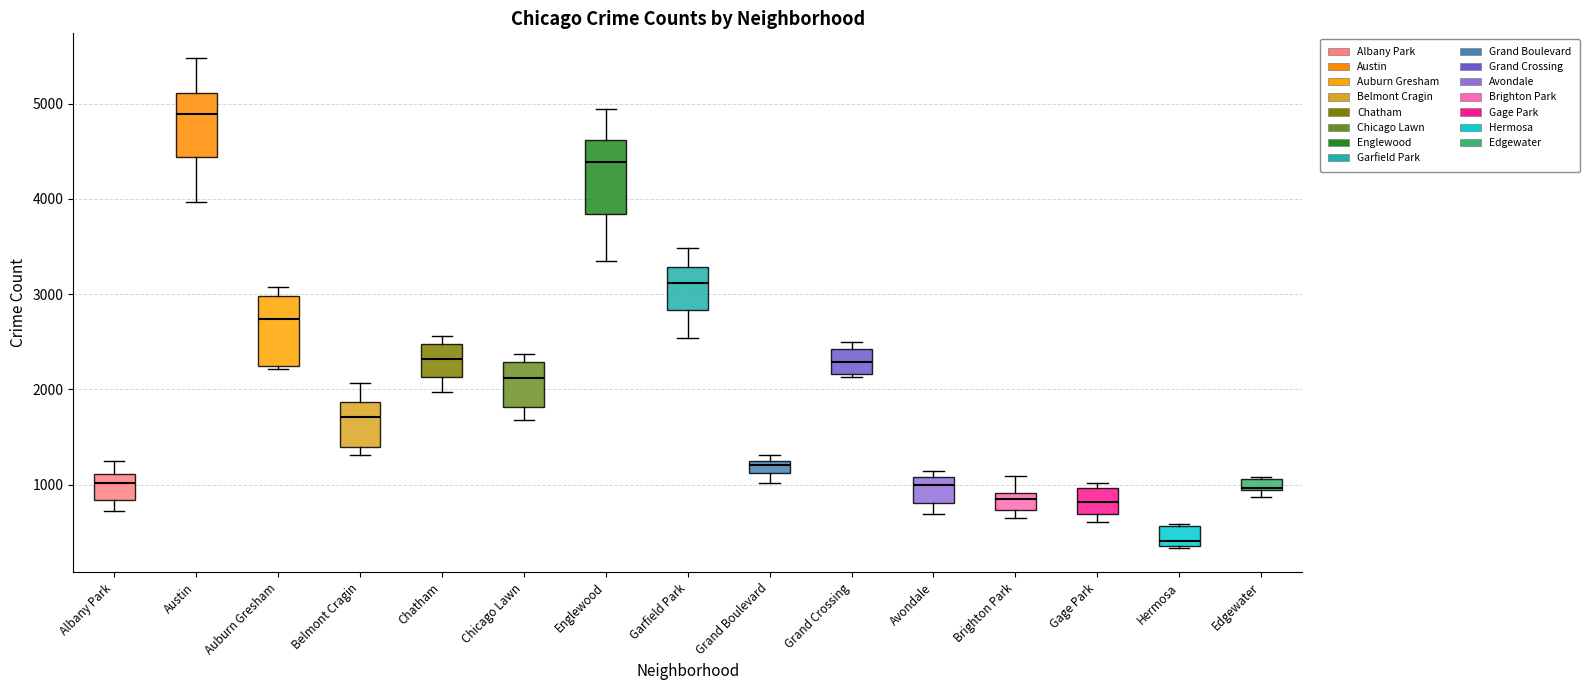

Which box's median line is the highest?

Austin